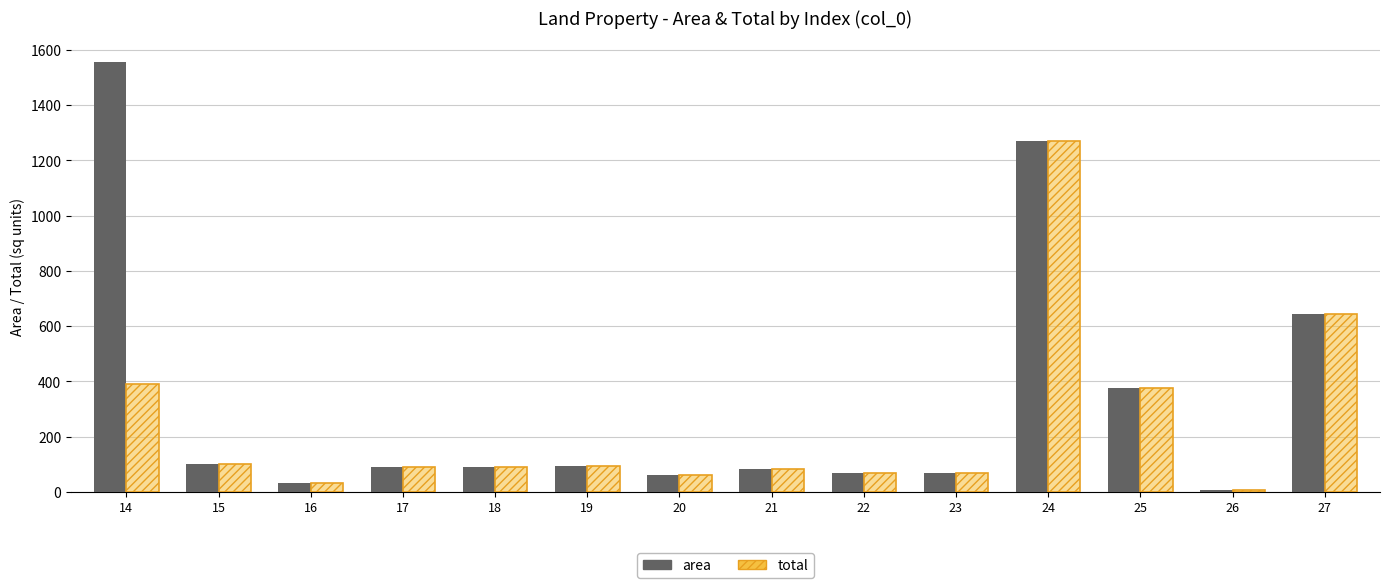

Does the chart contain any negative values?

No